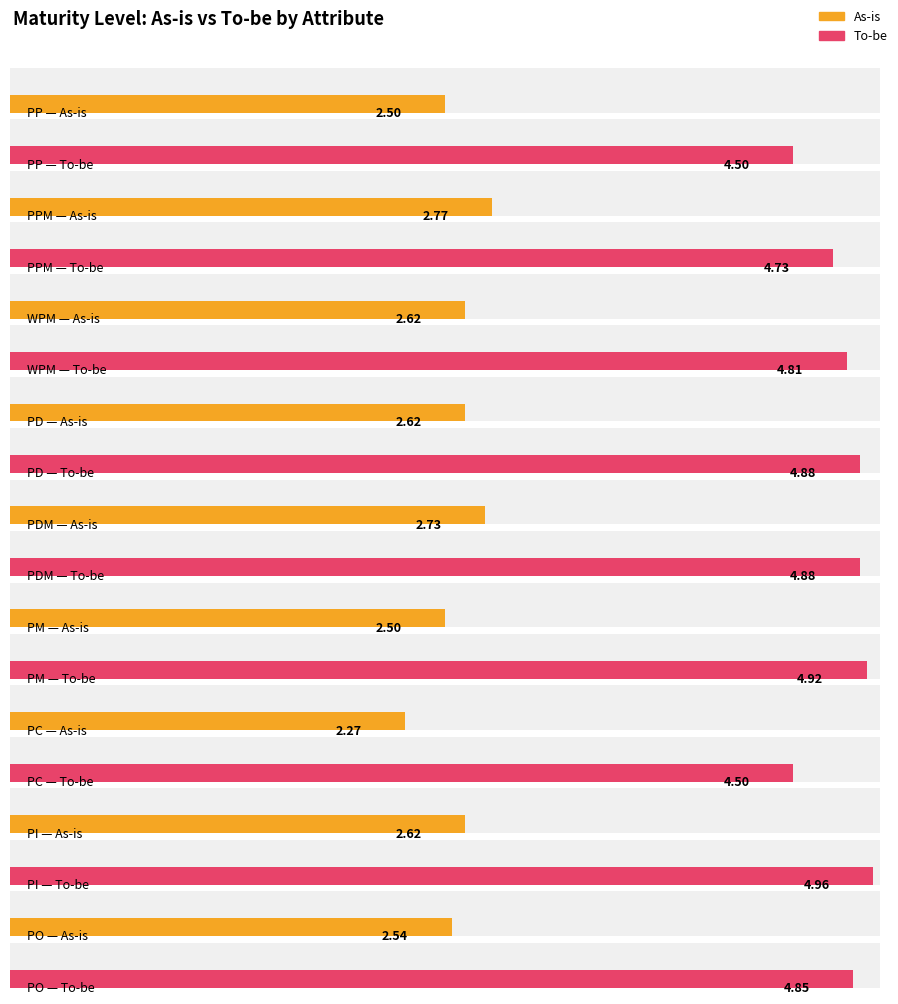

Rank the categories by To-be value from highest to lowest.

PI, PM, PD, PDM, PO, WPM, PPM, PP, PC